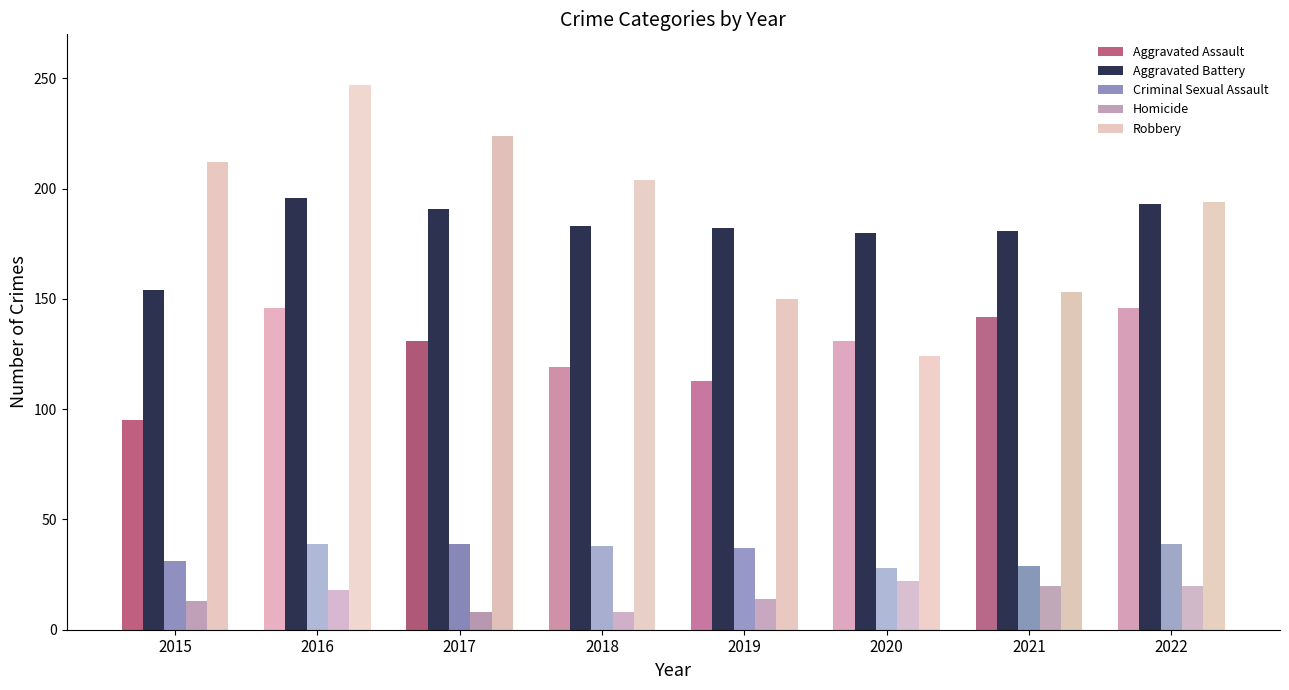

How many groups of bars are there?

8